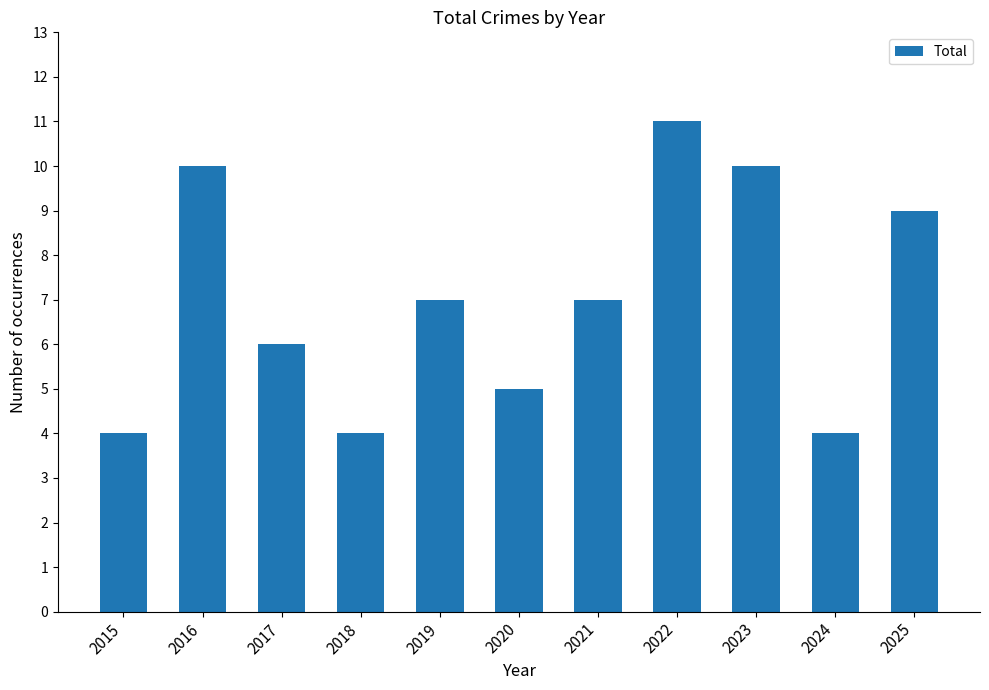

Reading left to right, extract all data points from this chart.

2015=4	2016=10	2017=6	2018=4	2019=7	2020=5	2021=7	2022=11	2023=10	2024=4	2025=9